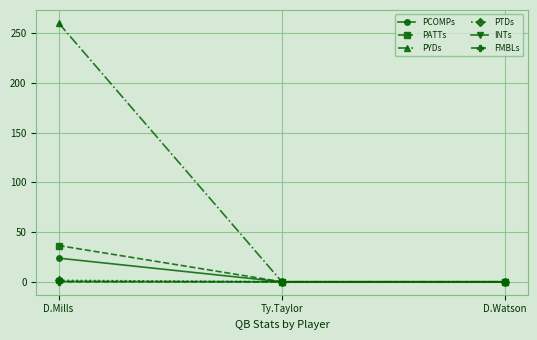

Between D.Mills and Ty.Taylor, which series saw the biggest shift?

PYDs